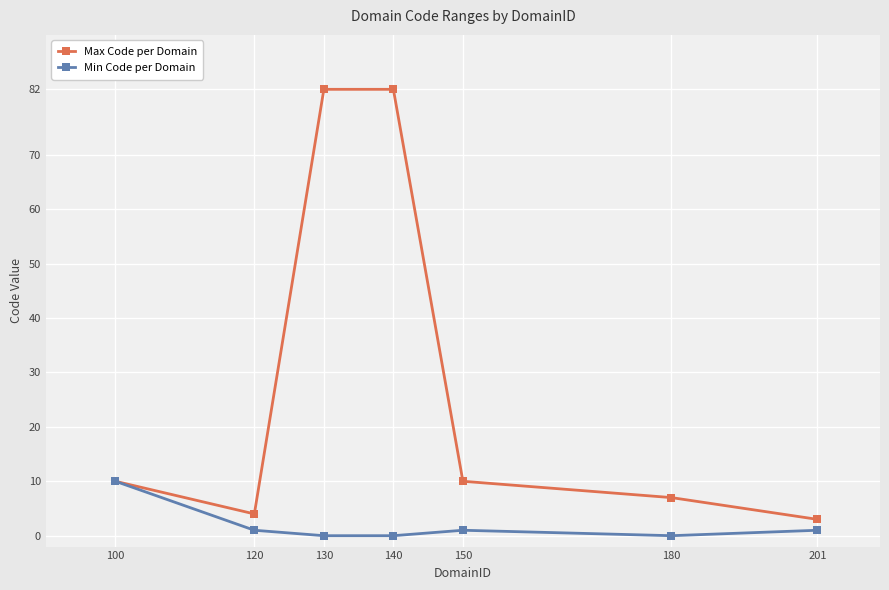

Is this an area chart (filled region under the line)?

No